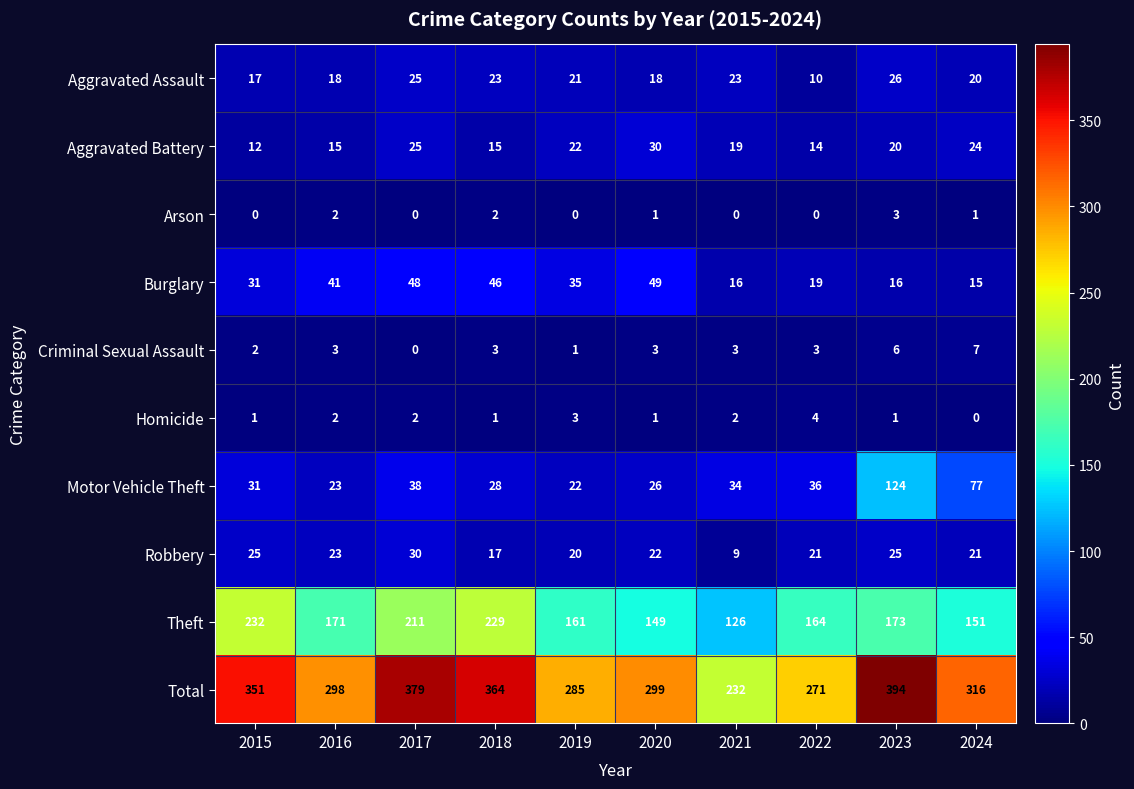

Which series has the largest total across all categories?

Total